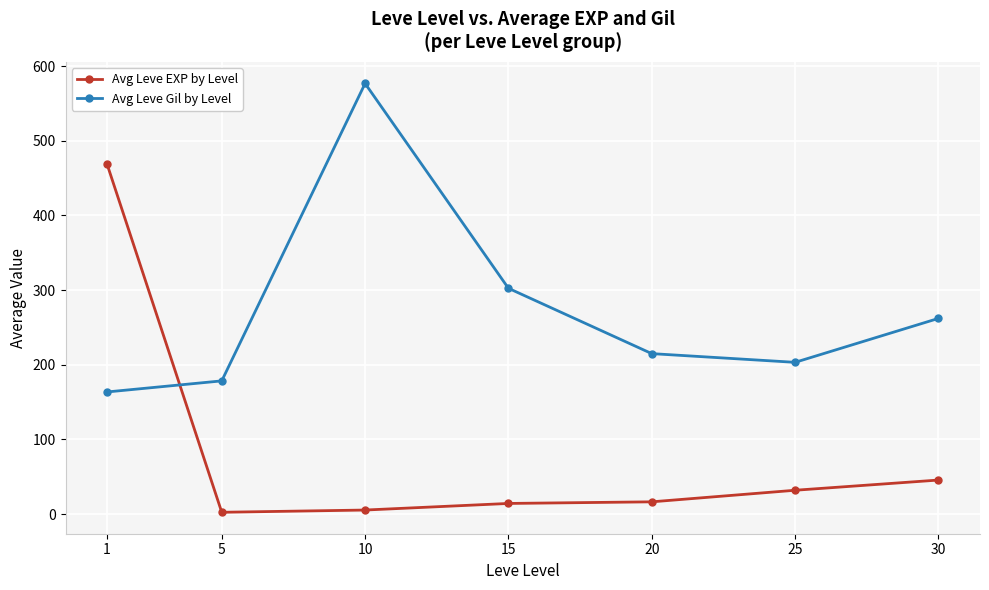

At which label is Avg Leve Gil by Level closest to 370?

15